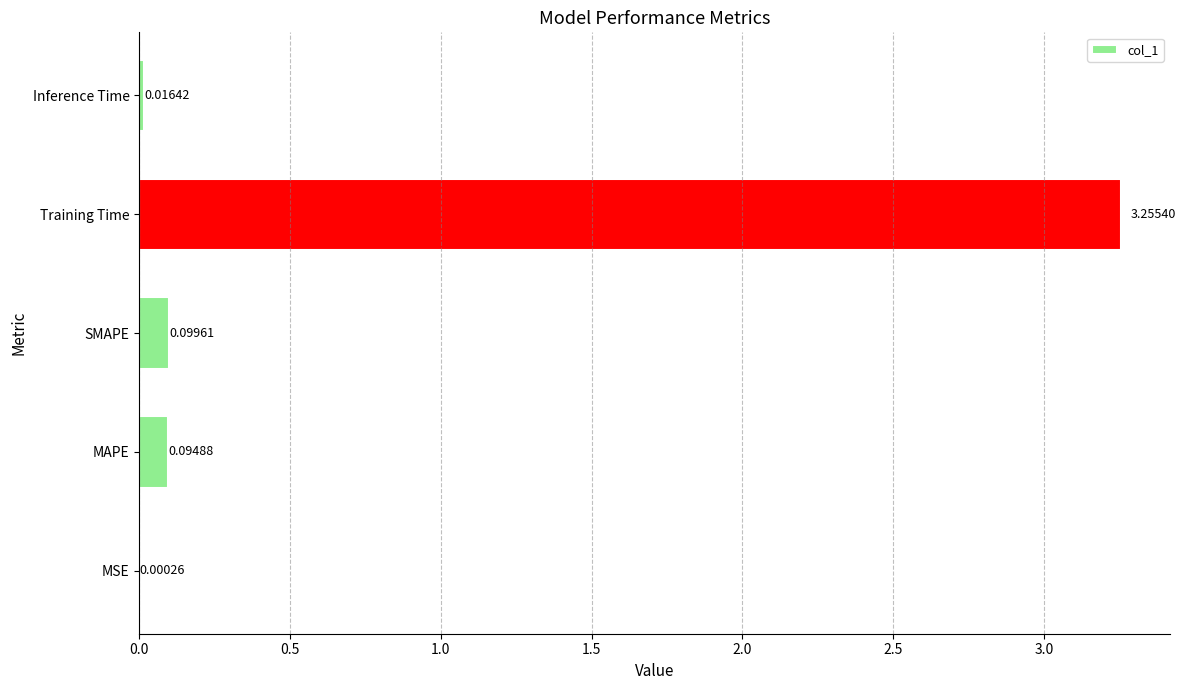

Between MSE and SMAPE, which is larger?

SMAPE